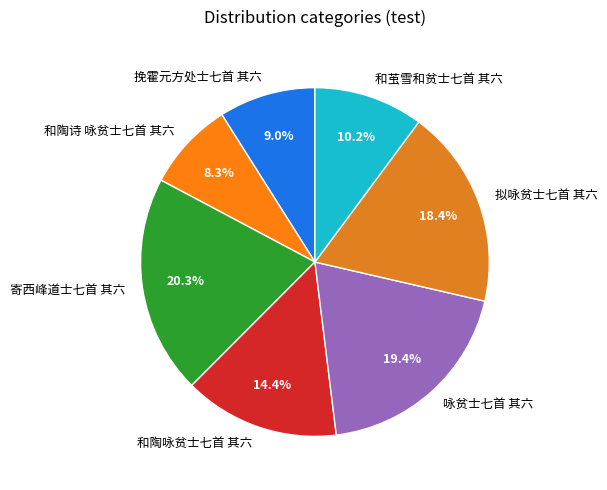

Count the number of slices in the pie.

7